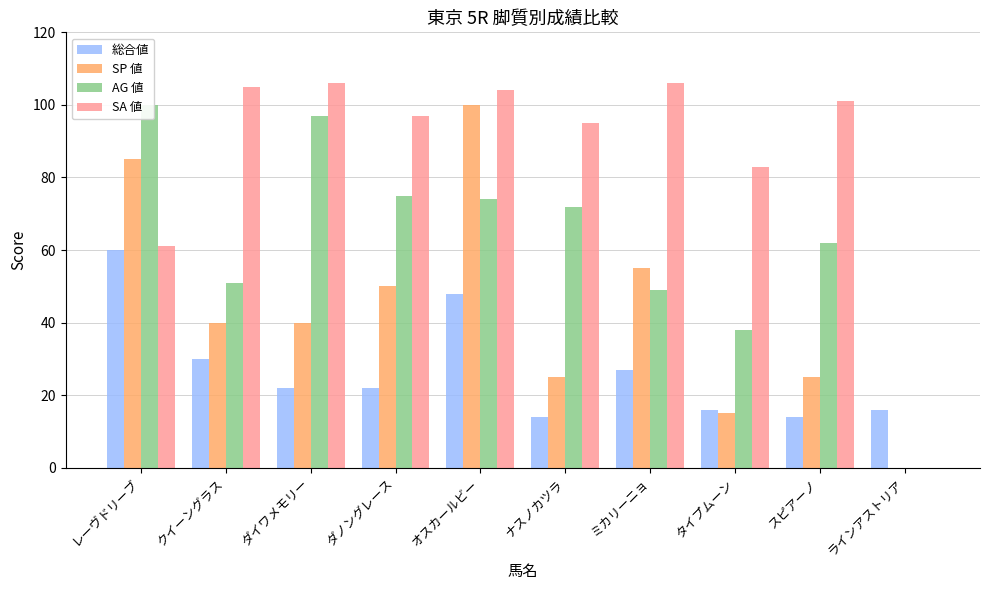

What is the label of the 10th bar from the right?

レーヴドリーブ